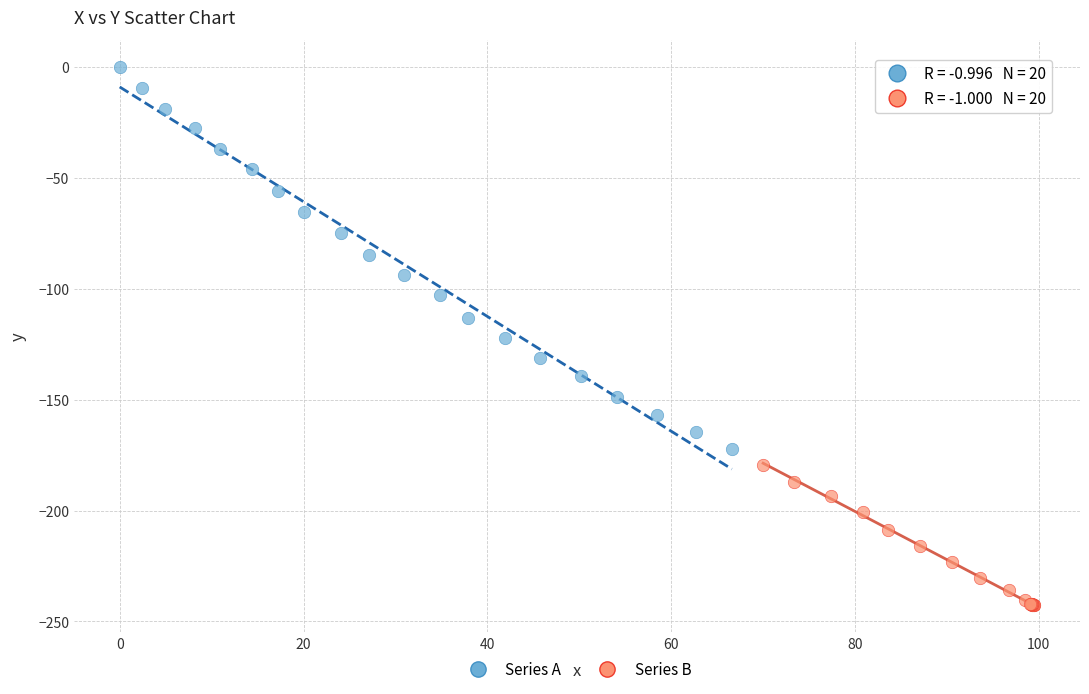

Which series contains the highest Y value?

Series A